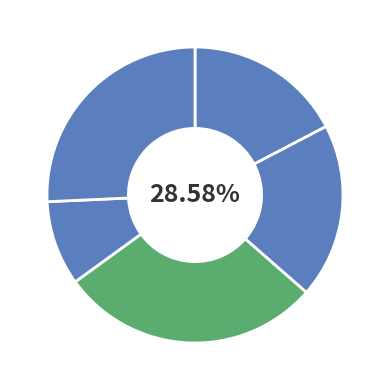

To the nearest percent, what percentage of the pie is in27?

17%